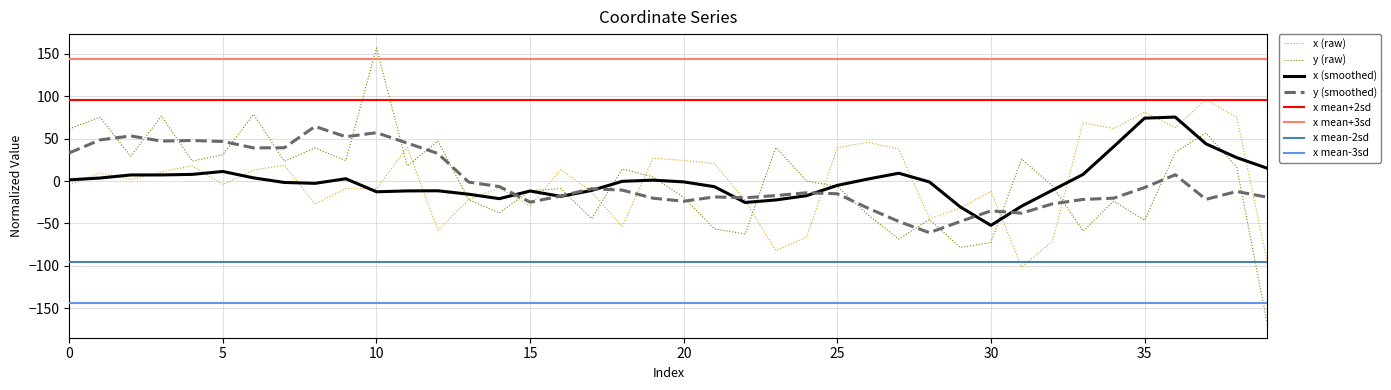

Which series has the largest total across all categories?

x mean+3sd